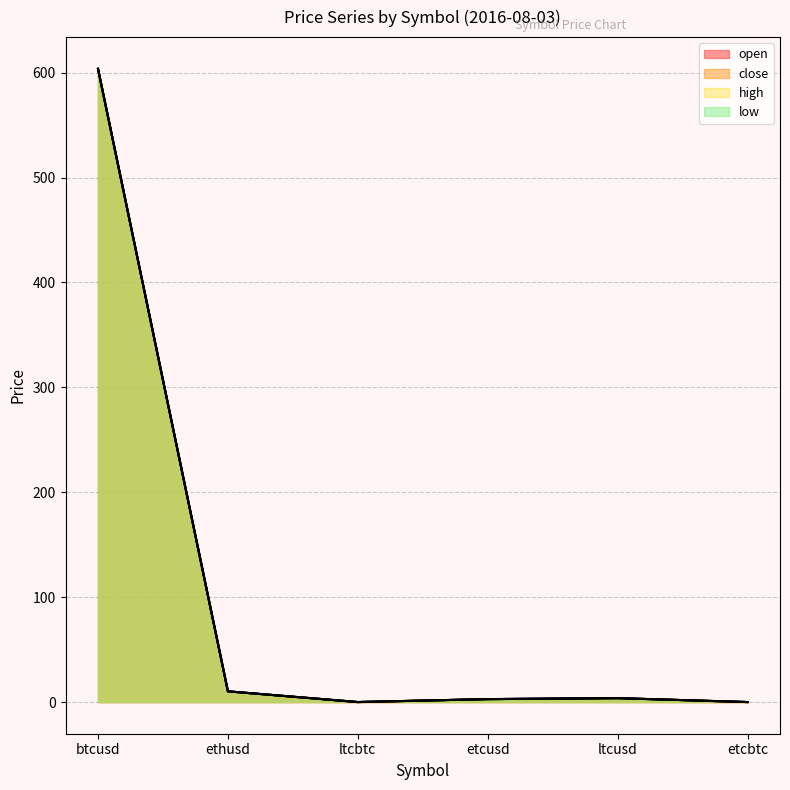

Which series has the widest spread of values?

close